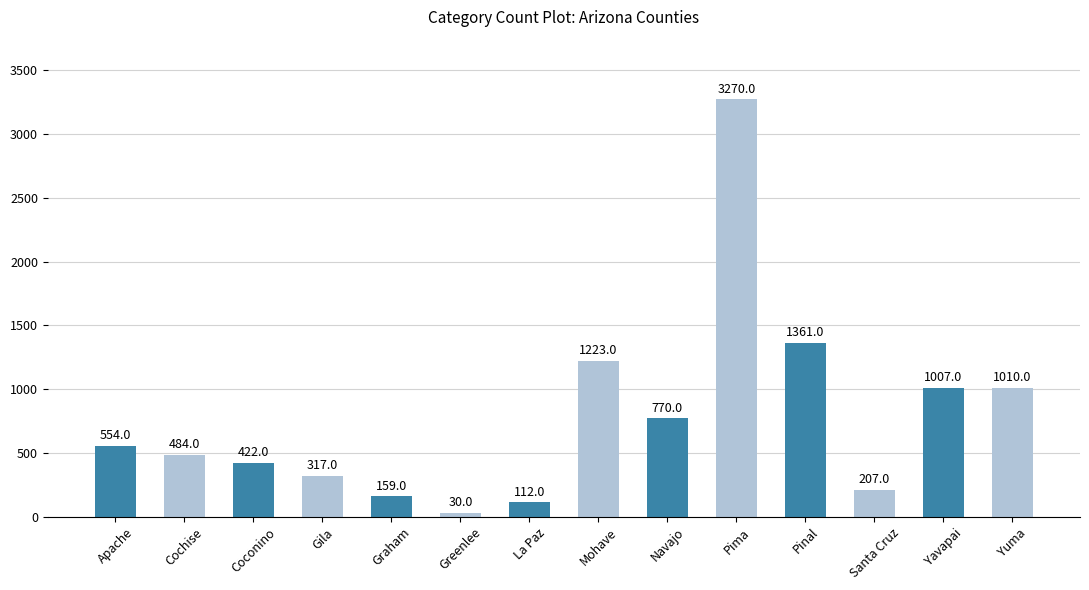

Where is the data nearest to the value 1650?

Pinal